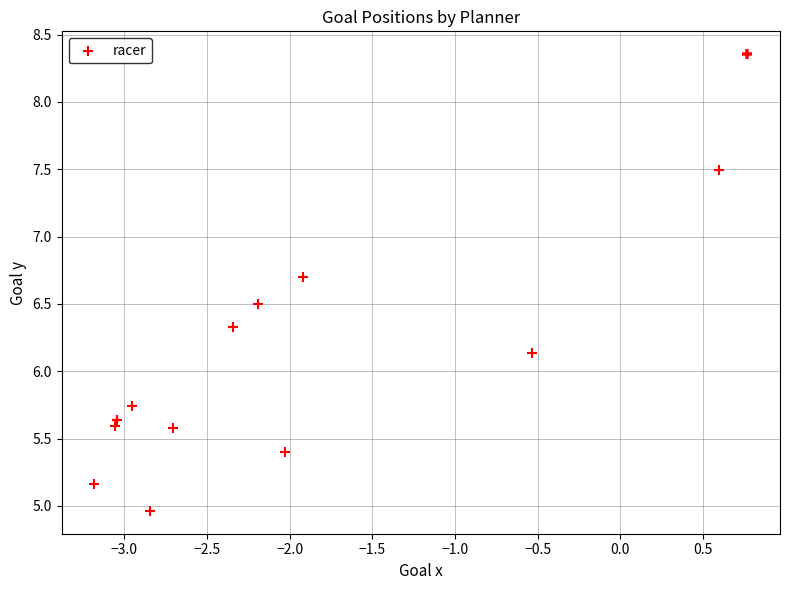

What Y value in the scatter plot is closest to 6?

6.1